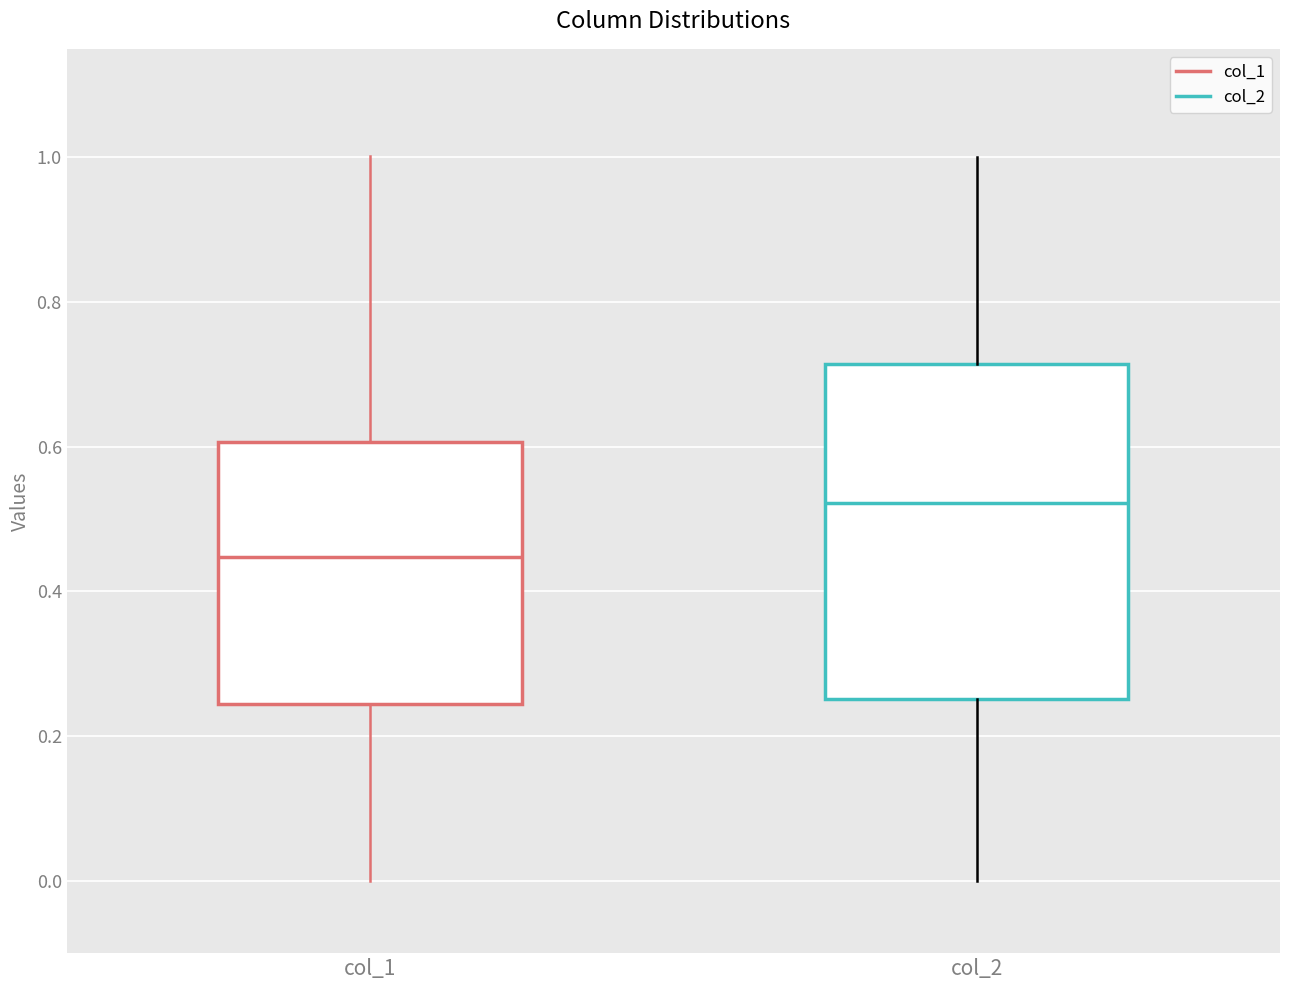

Reading left to right, read every box against the y-axis: the position of its median line, the range the box covers, and the ends of its whiskers. The values are not printed on the chart, so give them approximately, as read against the axis.

col_1: median 0.44, box 0.24 to 0.60, whiskers 0.00 to 1.00
col_2: median 0.52, box 0.26 to 0.72, whiskers 0.00 to 1.00